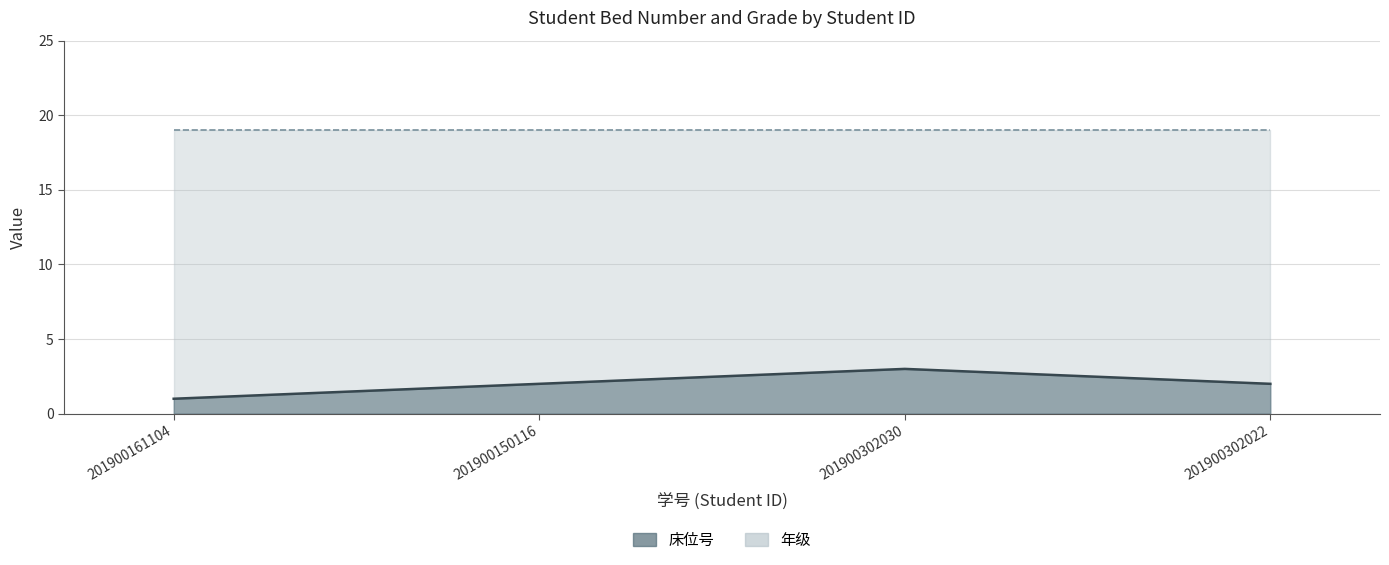

What is the difference between the second highest and minimum values?

1